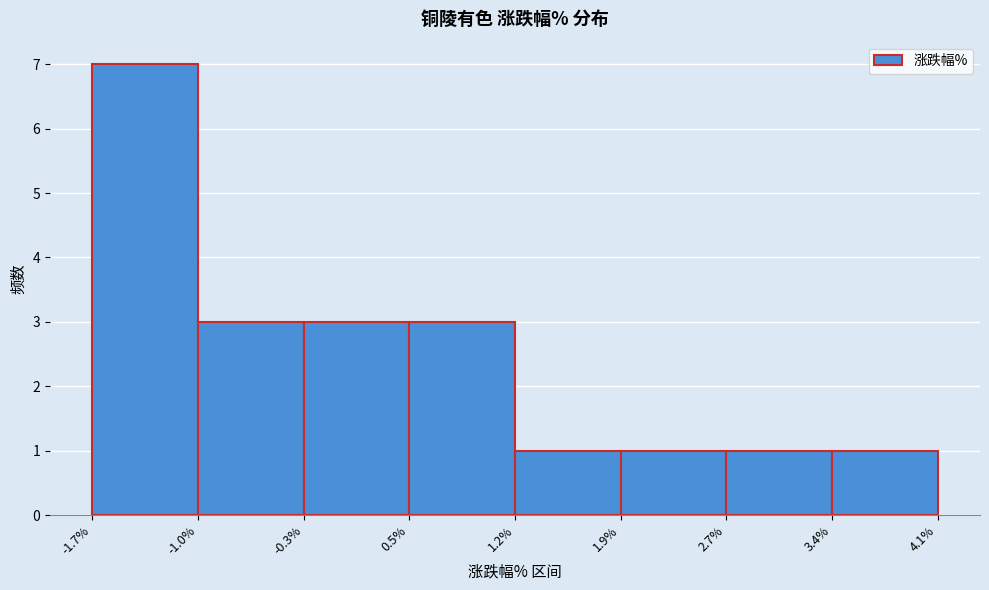

Reading left to right, list every bar in this chart as the range it spans on the x-axis followed by its height. The values are not printed on the chart, so give them approximately, as read against the axis.

-1.7% to -1.0%: 7
-1.0% to -0.3%: 3
-0.3% to 0.5%: 3
0.5% to 1.2%: 3
1.2% to 1.9%: 1
1.9% to 2.7%: 1
2.7% to 3.4%: 1
3.4% to 4.1%: 1